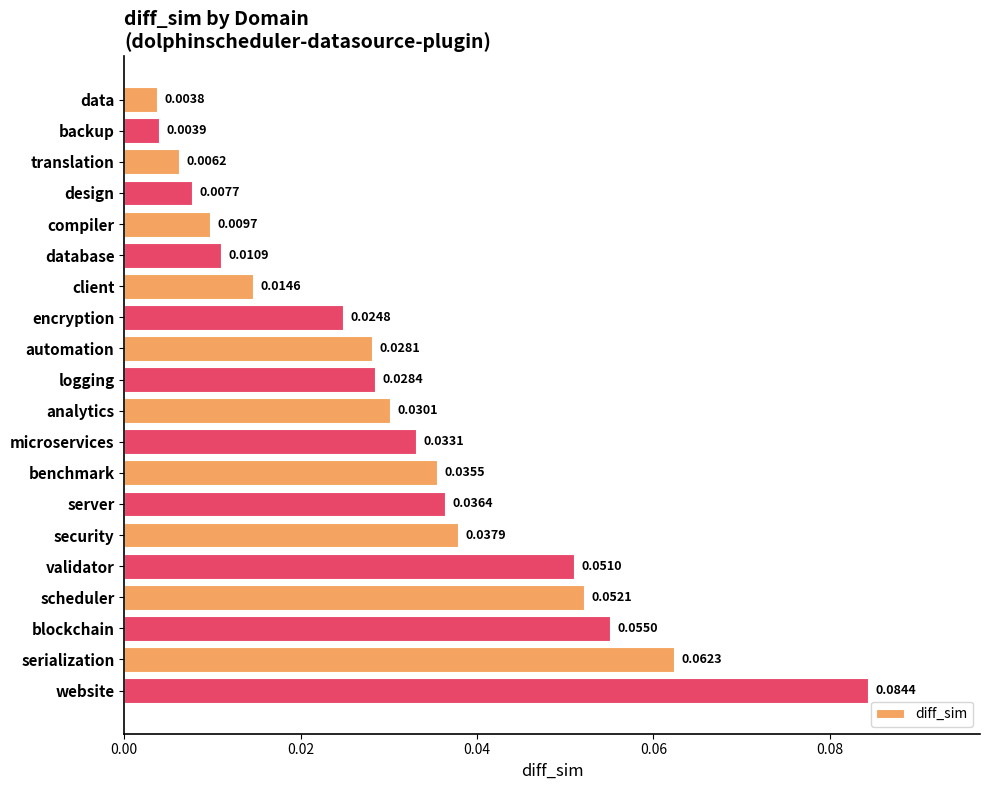

What is the label of the 4th bar from the top?

design